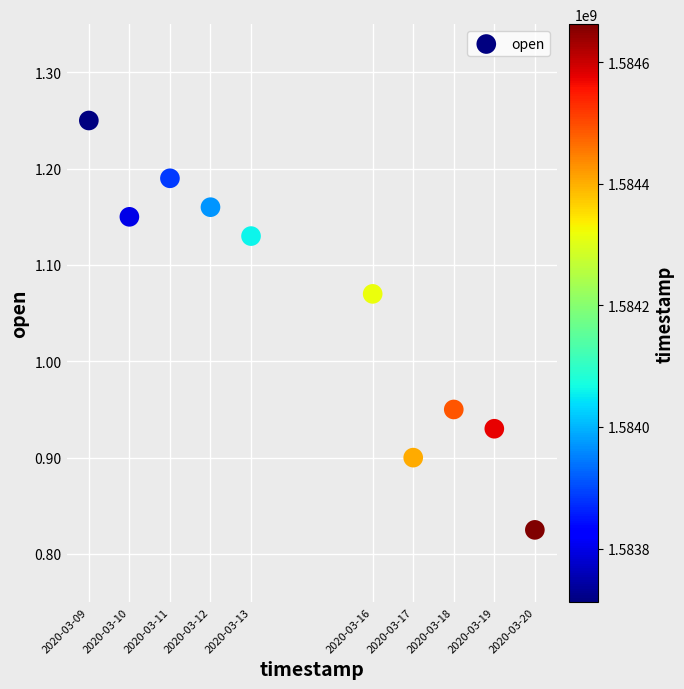

What is the average X value?

1584187200.0